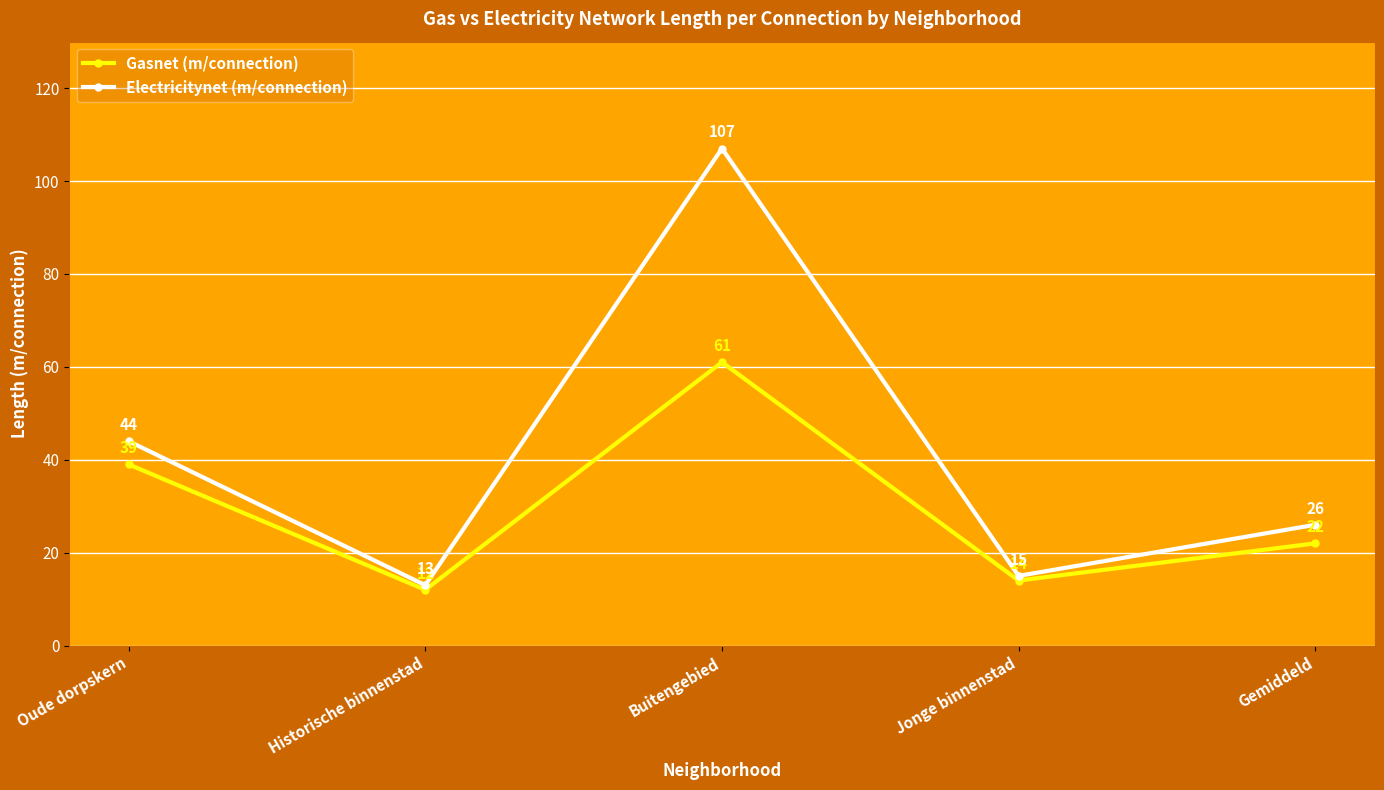

At which category does Gasnet (m/connection) reach its first local valley?

Historische binnenstad